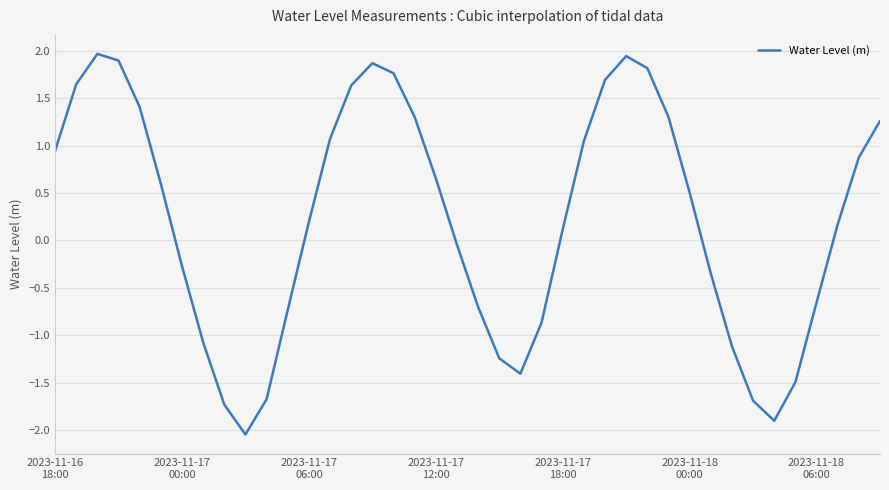

How many lines are shown in the chart?

1